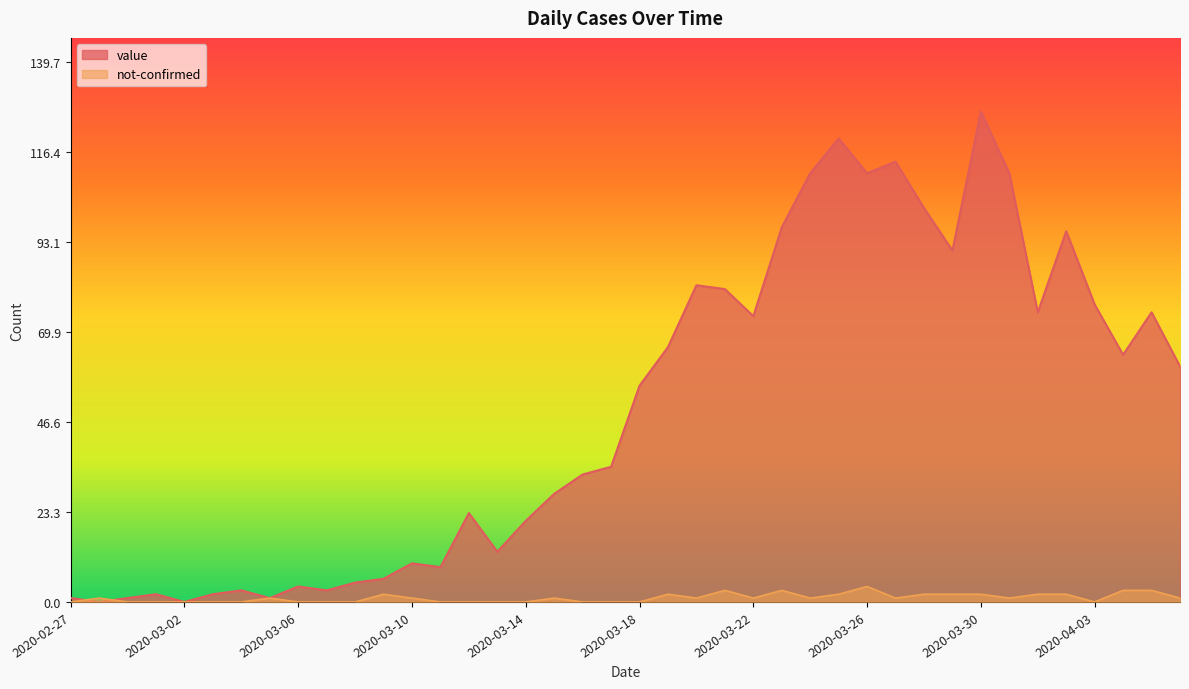

In not-confirmed, how many points are lower than both neighbors (excluding endpoints)?

6